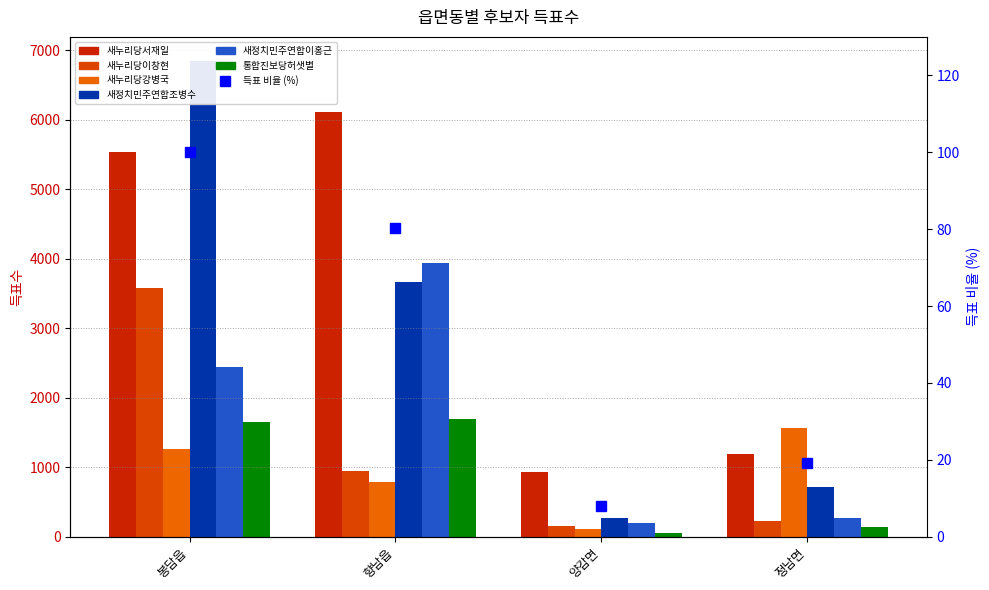

Reading right to left, transcribe all the data shown in this chart.

새누리당서재일: 정남면=1195	양감면=930	향남읍=6113	봉담읍=5537
새누리당이창현: 정남면=227	양감면=151	향남읍=943	봉담읍=3574
새누리당강병국: 정남면=1562	양감면=109	향남읍=784	봉담읍=1266
새정치민주연합조병수: 정남면=718	양감면=262	향남읍=3672	봉담읍=6853
새정치민주연합이홍근: 정남면=270	양감면=197	향남읍=3939	봉담읍=2445
통합진보당허샛별: 정남면=140	양감면=47	향남읍=1697	봉담읍=1650